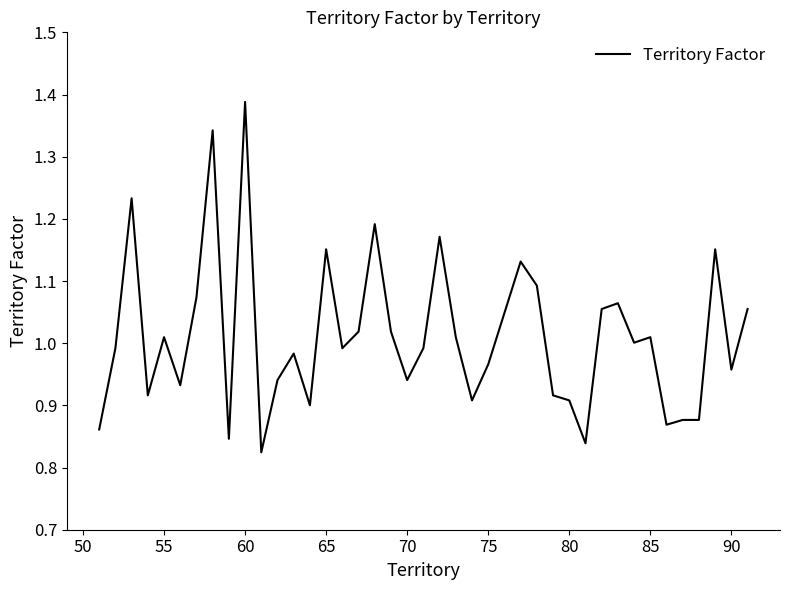

What is the difference between the maximum and minimum values?

0.6